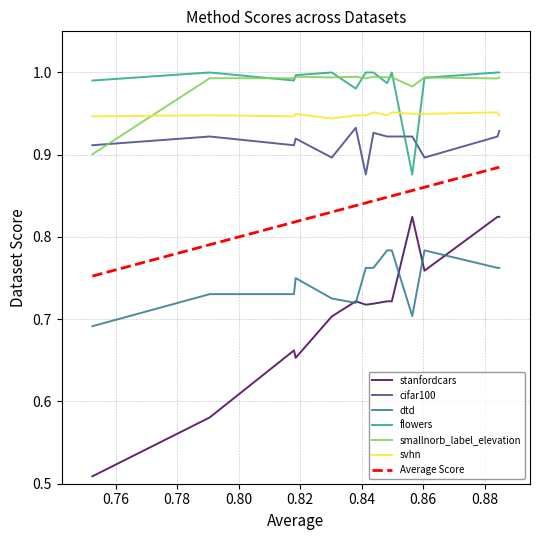

Which series has the largest range (max minus min)?

stanfordcars